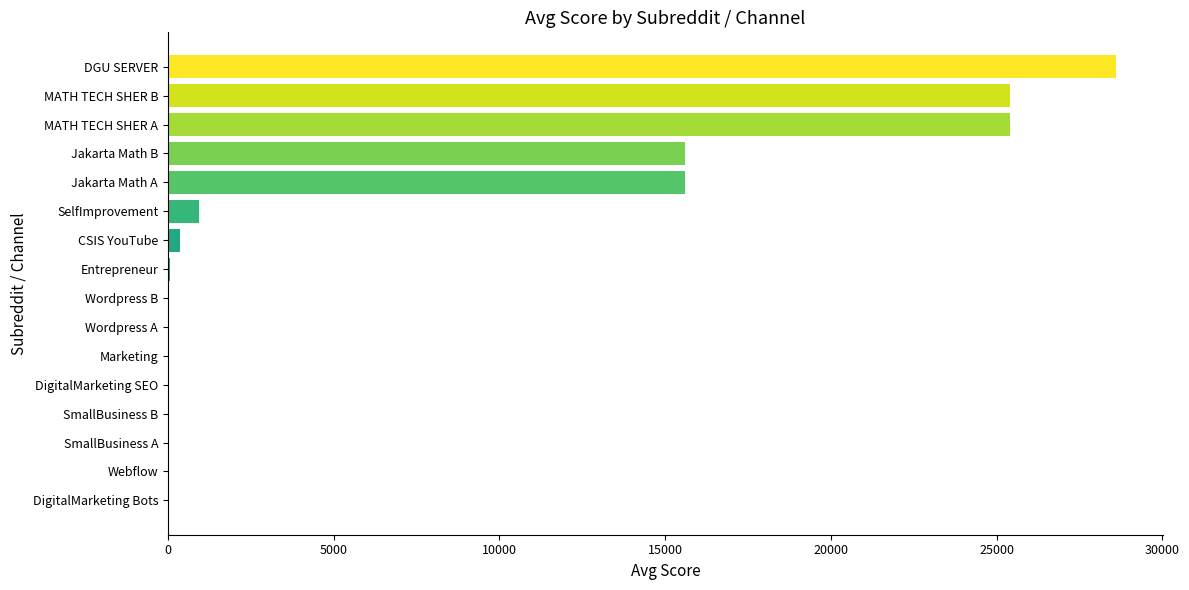

What is the greatest value displayed?

28600